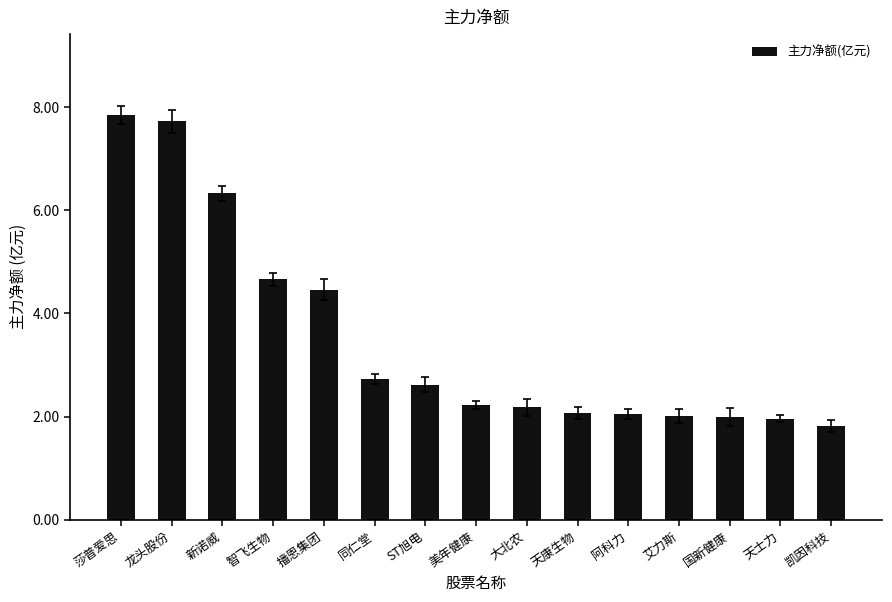

Are the bars grouped side by side (vs. stacked)?

No